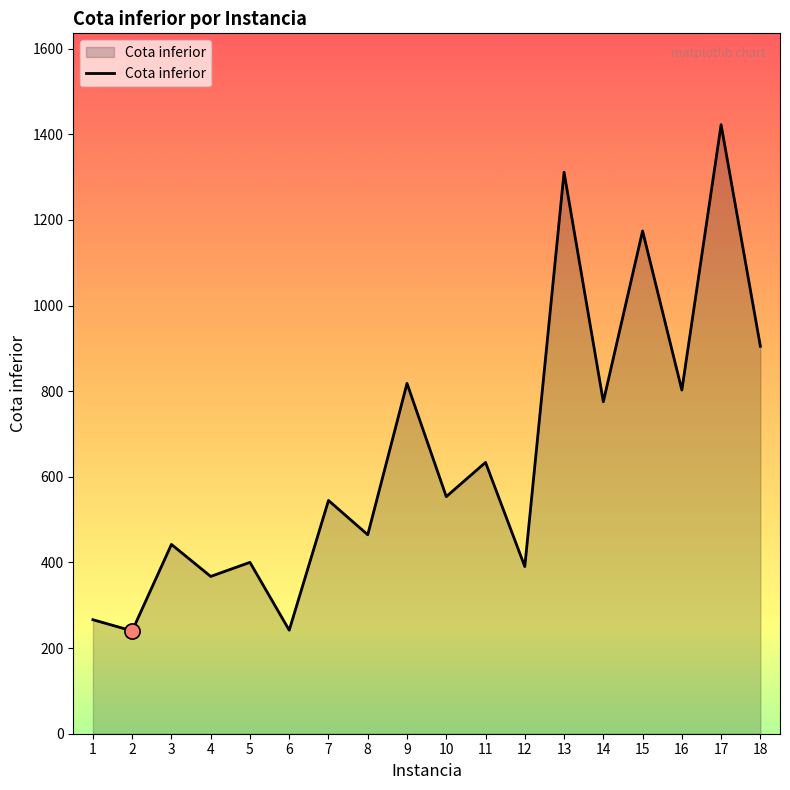

What is the change in value from 2 to 17?

+1182.4